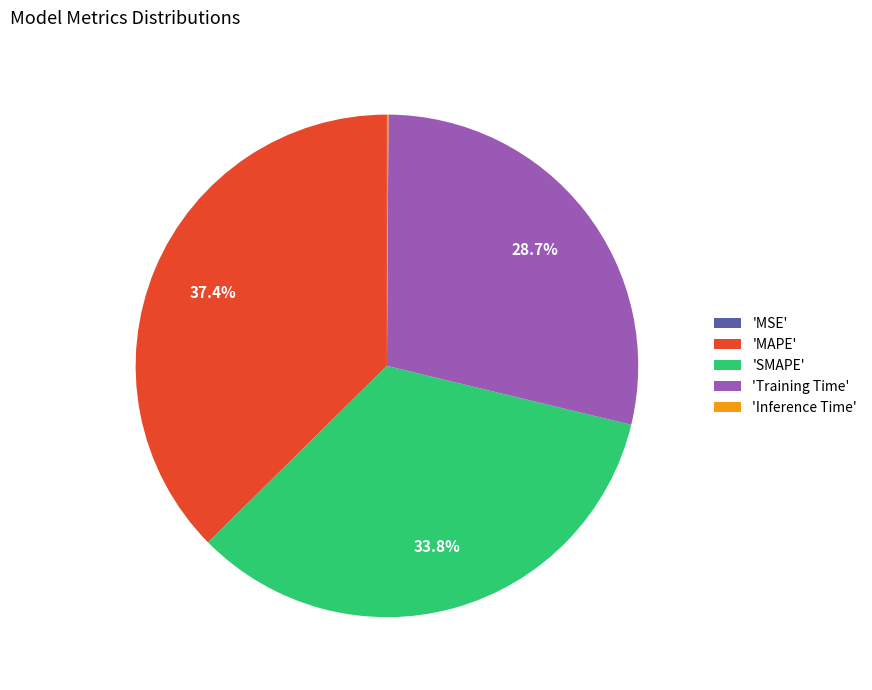

What is the largest slice in the pie chart?

'MAPE'